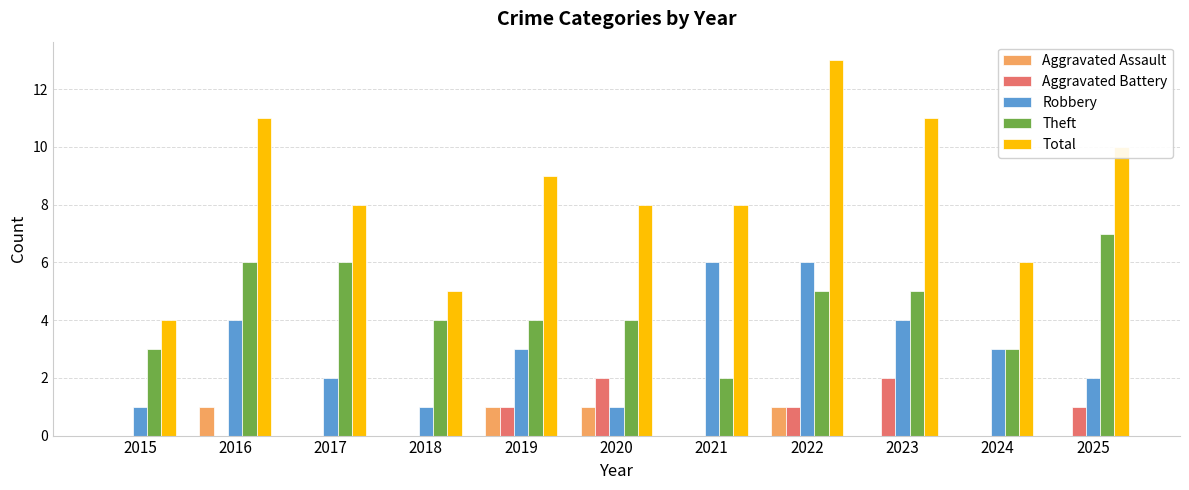

The value of Total at 2018 is 7. True or false?

False